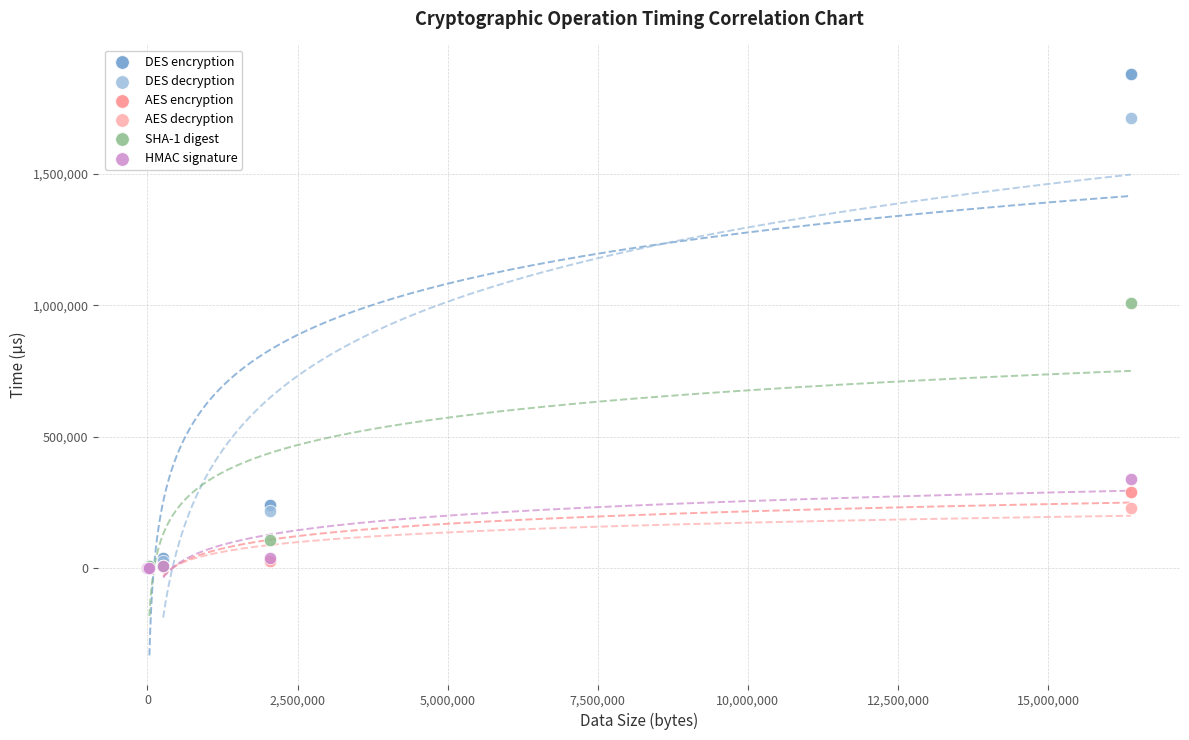

What are all the series names shown in the legend?

DES encryption, DES decryption, AES encryption, AES decryption, SHA-1 digest, HMAC signature